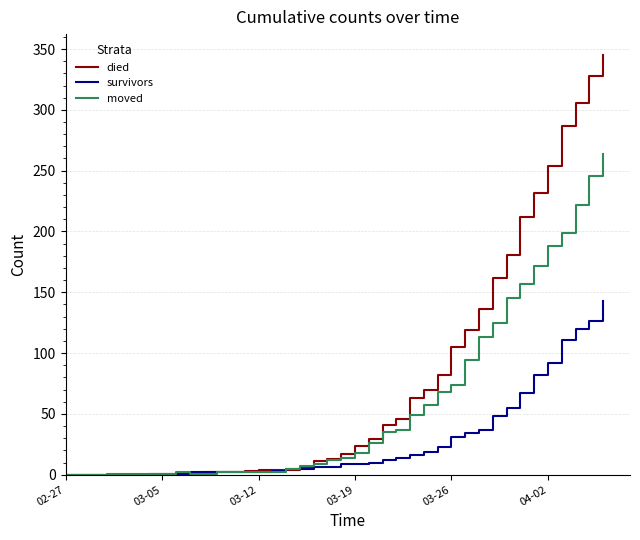

List the series in order of their peak value, lowest first.

survivors, moved, died